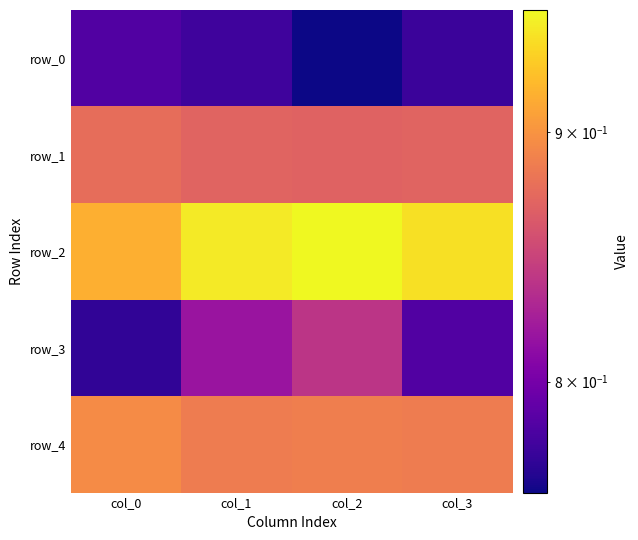

Is the value of row_4 at col_0 greater than the value of row_3 at col_2?

Yes